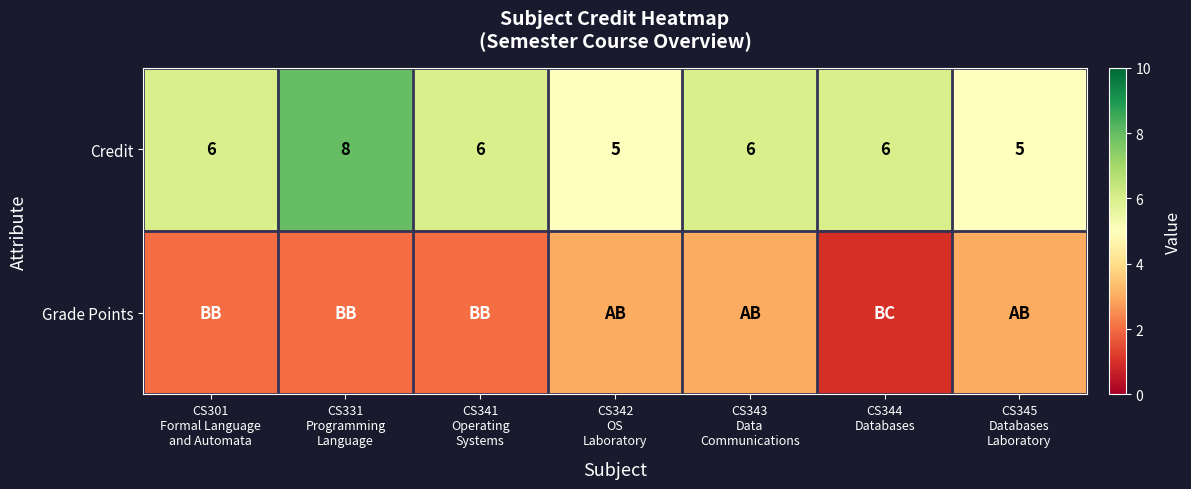

How many Credit values are between 5 and 6?

6